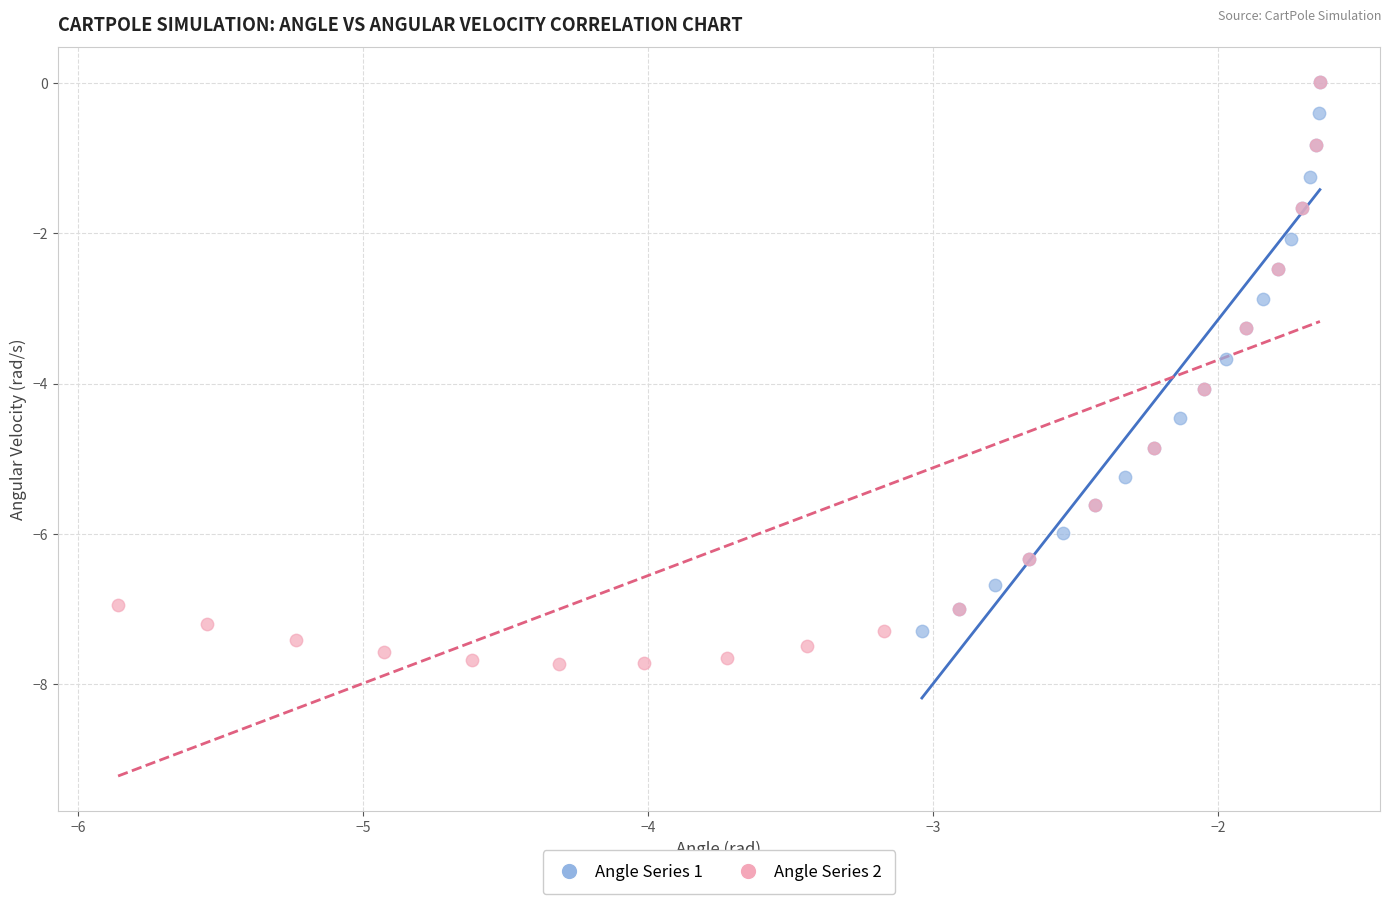

Which series has the largest Y range (max minus min)?

Angle Series 2